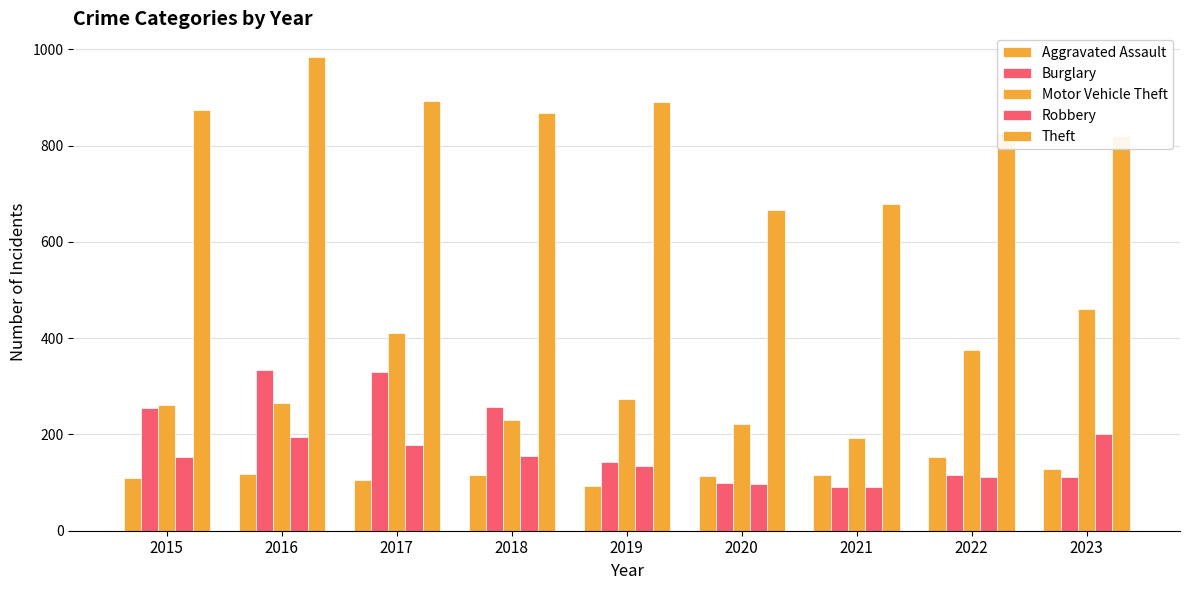

Count the number of categories in the chart.

9